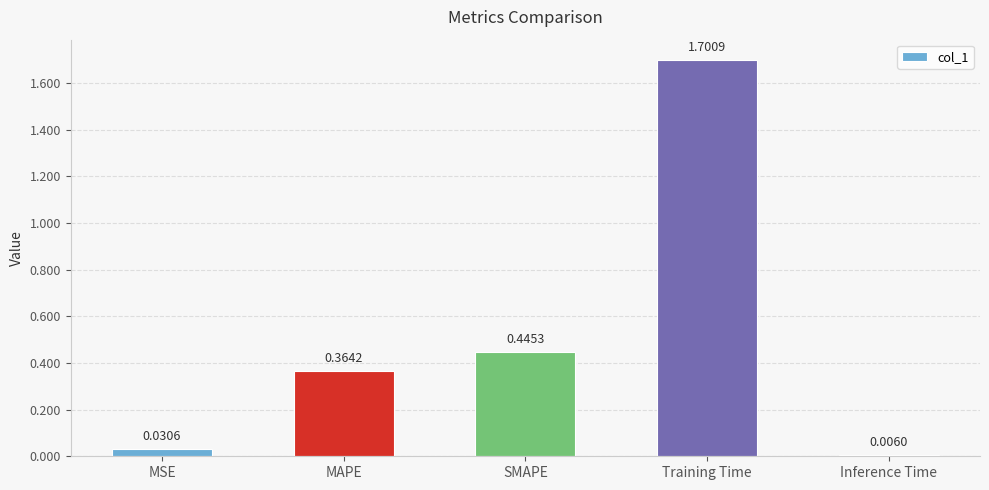

At which category does the chart reach its minimum across all series?

Inference Time